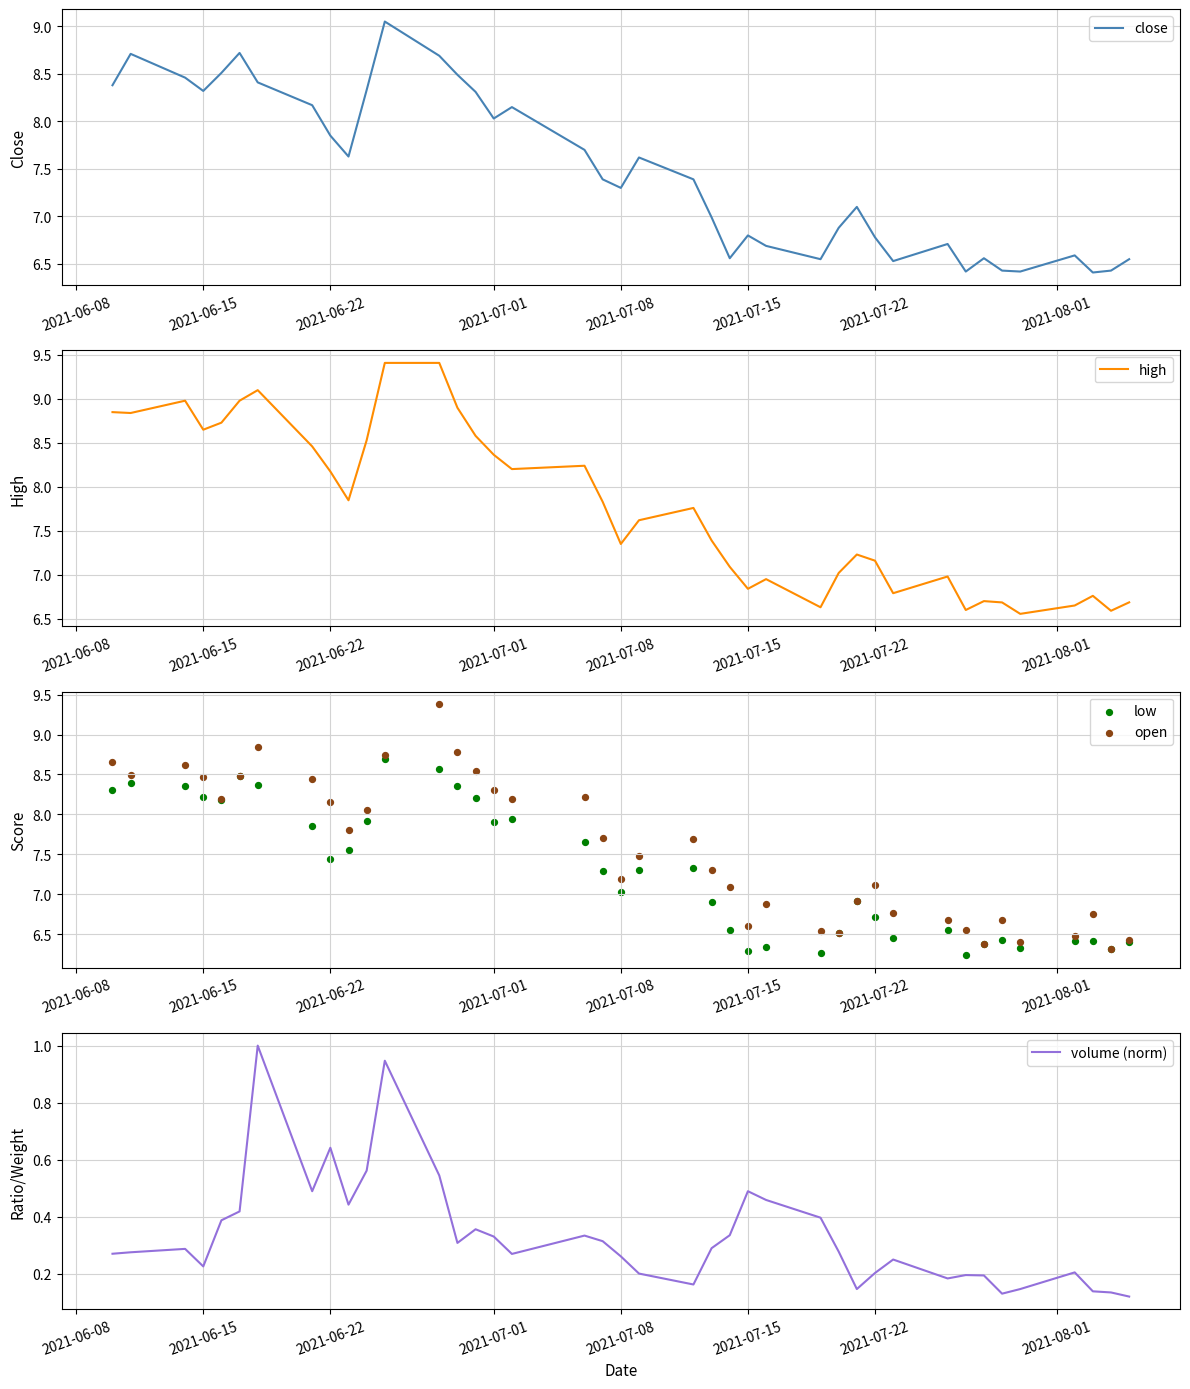

What is the maximum value for high?

9.4